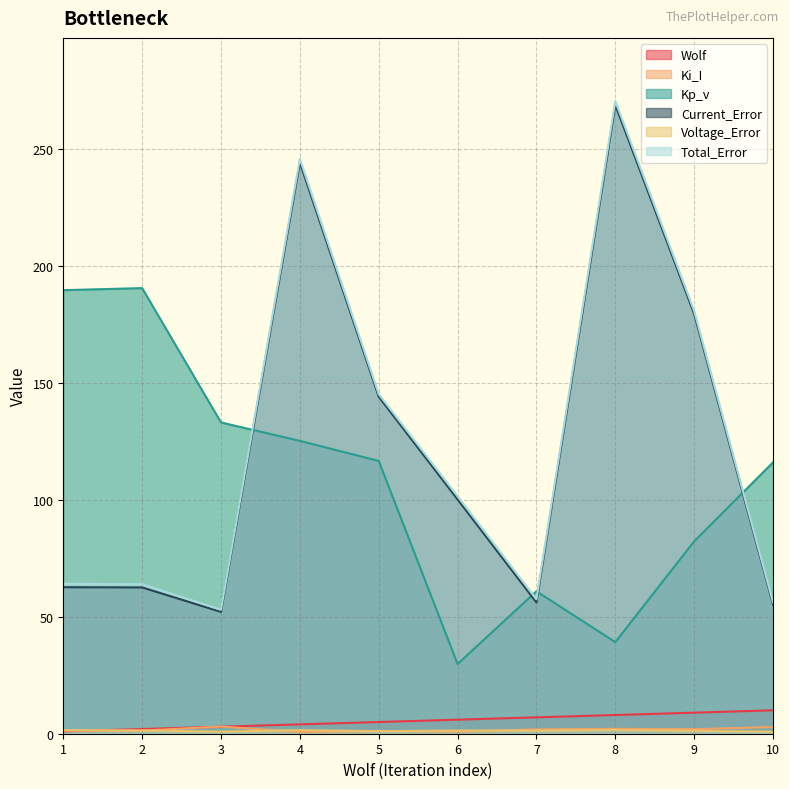

Count the number of data series in this chart.

6